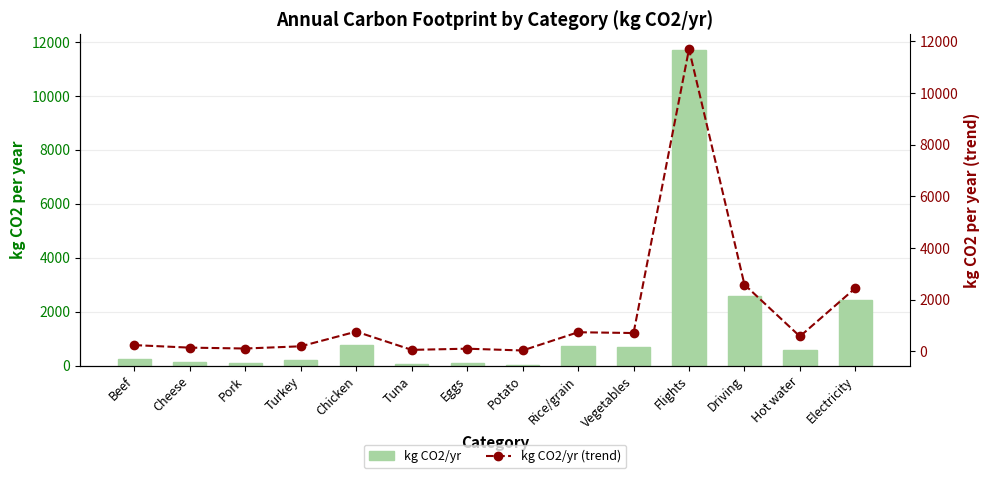

How many data points in kg CO2/yr (trend) are less than 576?

7